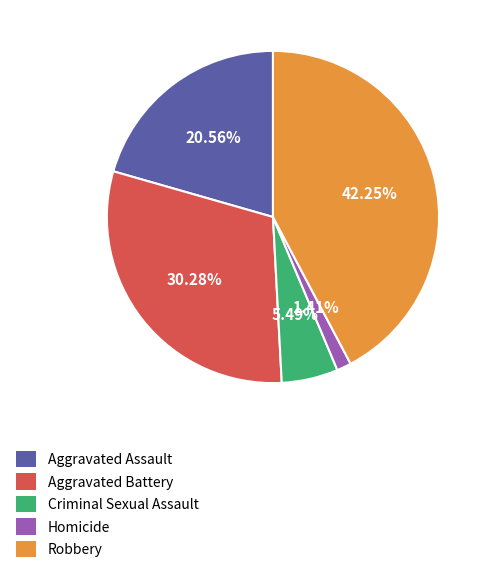

What portion of the pie excludes Aggravated Assault?

79.4%